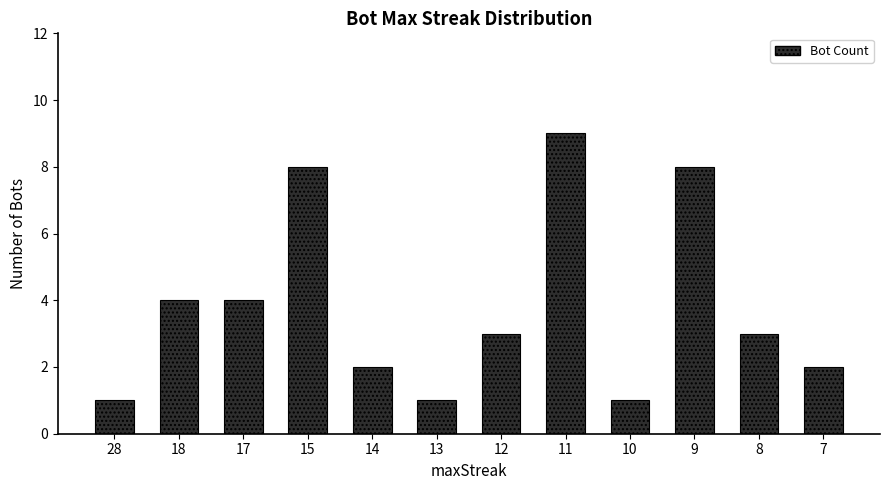

What is the value of the 6th bar from the left?

1